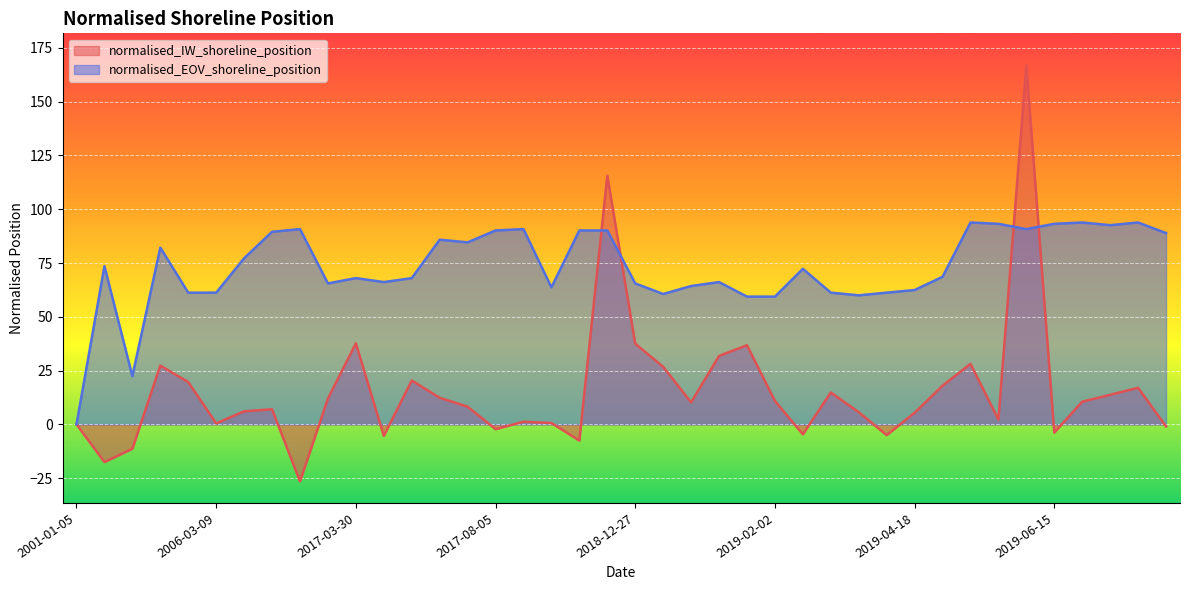

At which category is the sum across all series the highest?

2019-06-08